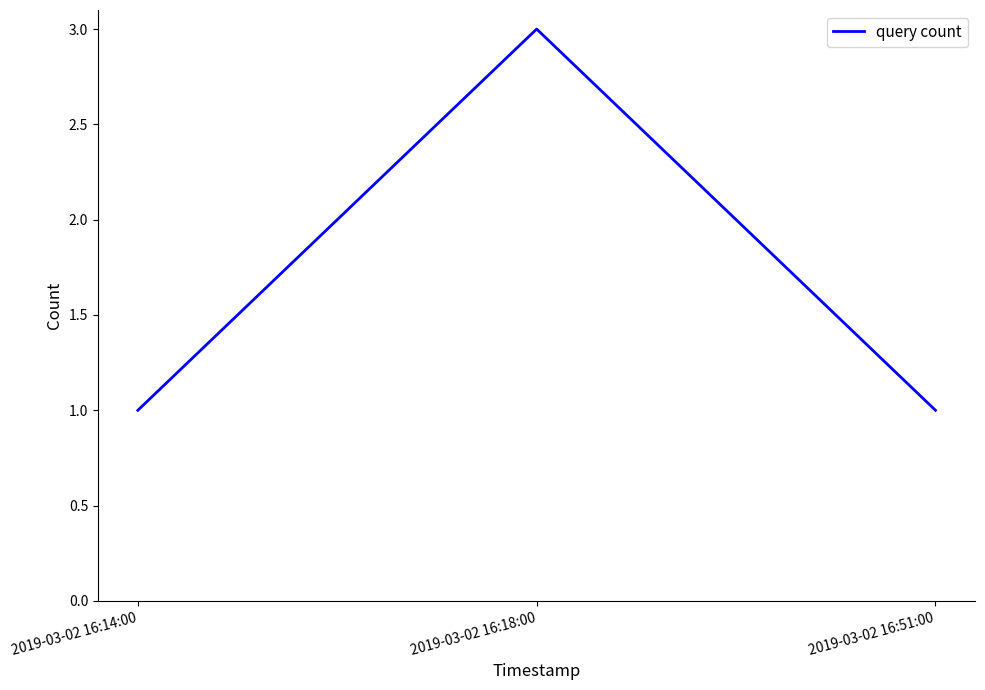

What is the average value?

2